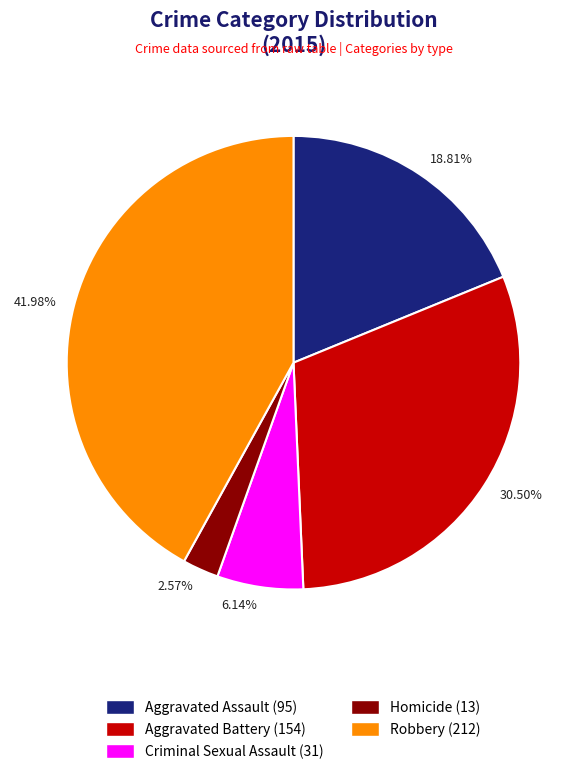

Is there a majority slice in this chart?

No